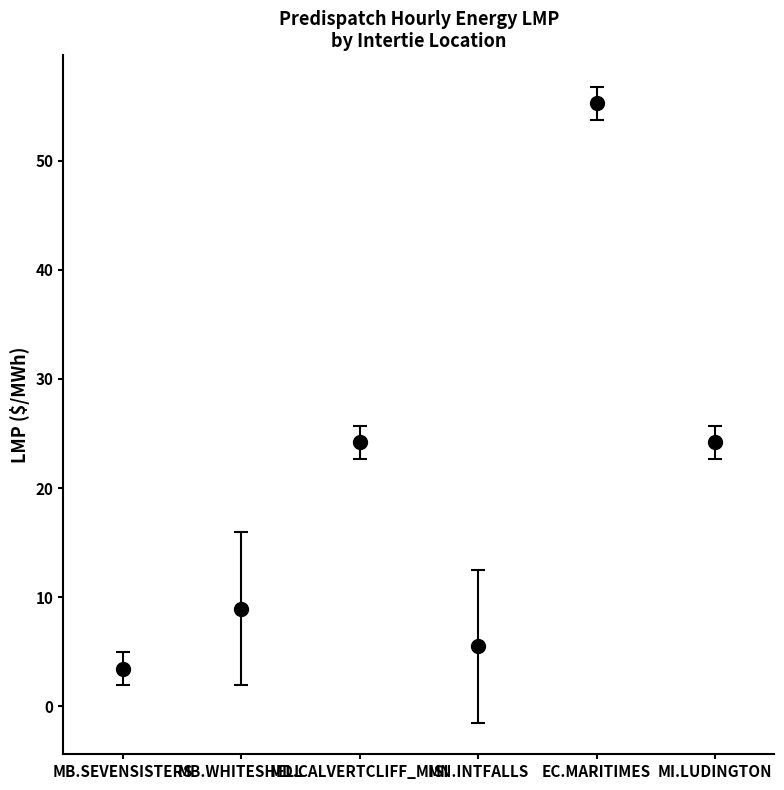

What position from the right is MN.INTFALLS?

3